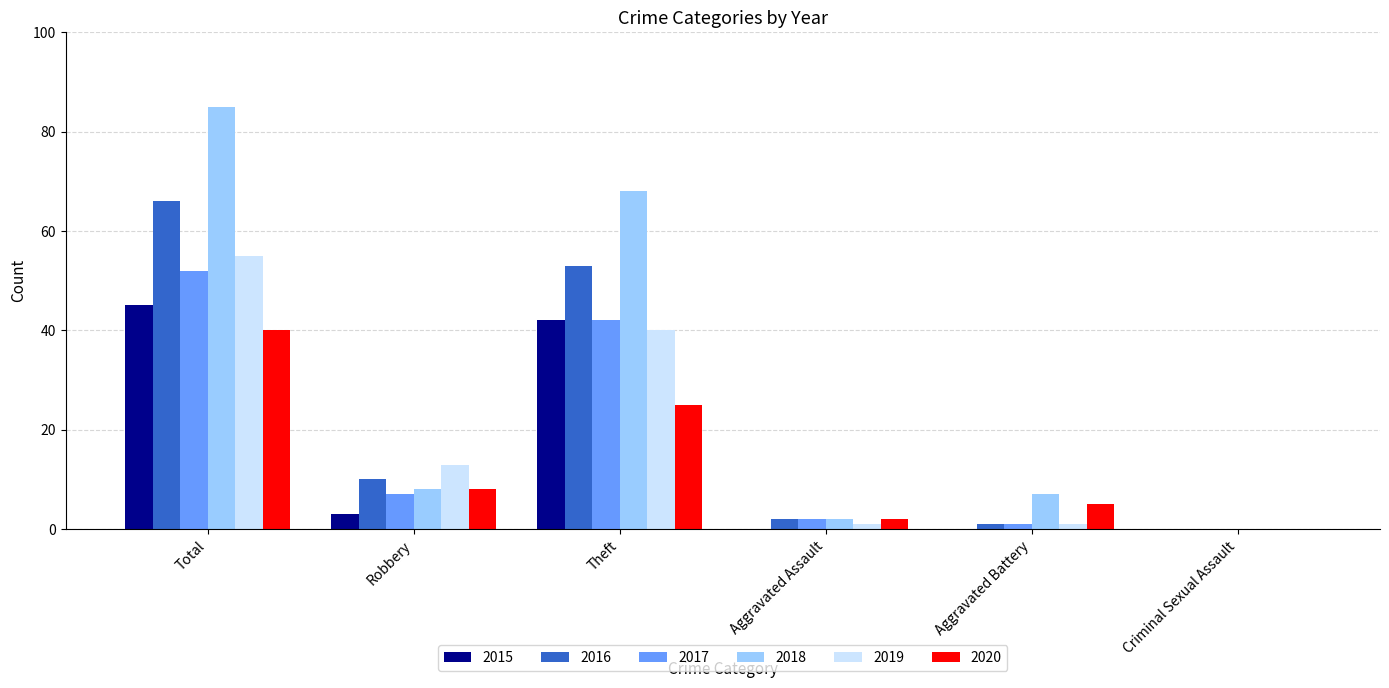

The value of 2016 at Aggravated Assault is 2. True or false?

True